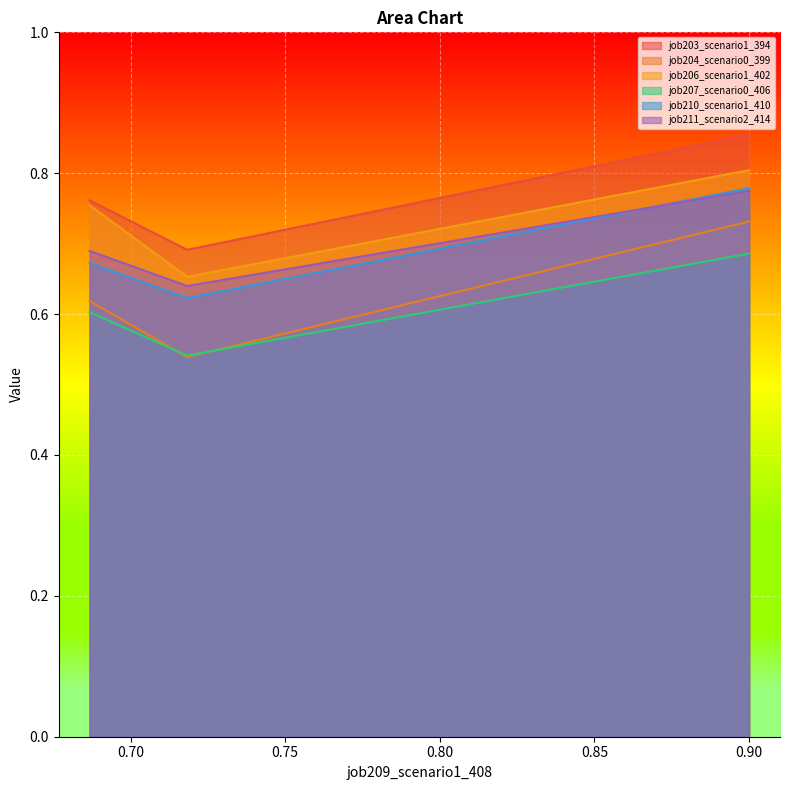

Which series has the largest range (max minus min)?

job204_scenario0_399